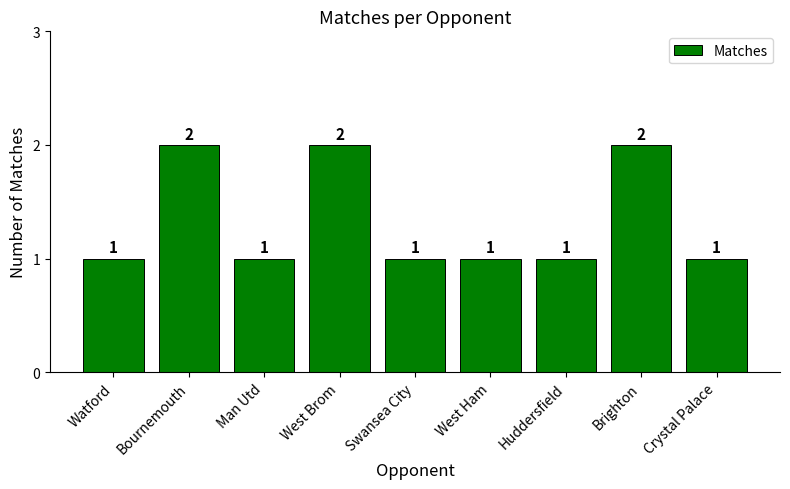

Between Huddersfield and West Brom, which is larger?

West Brom